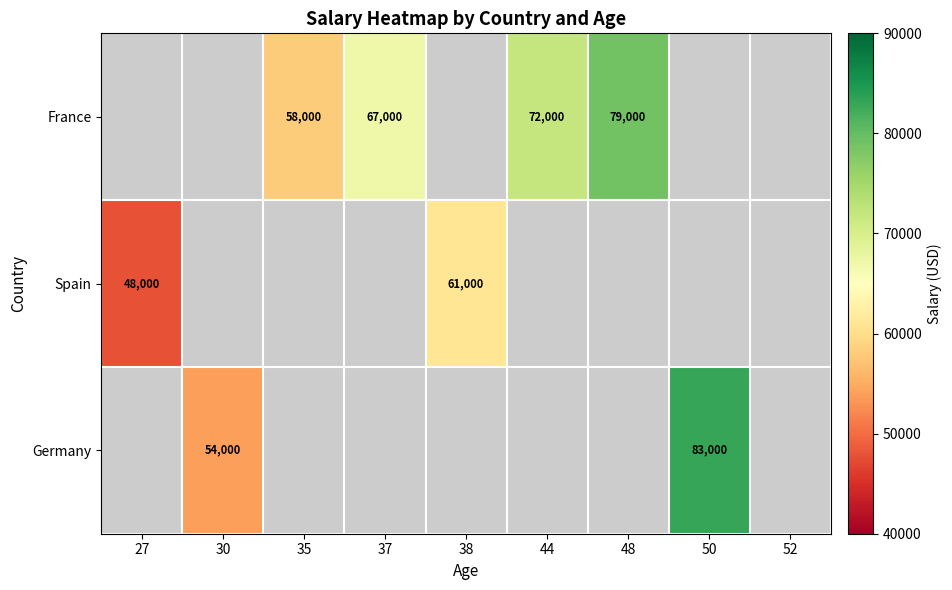

The value of Germany at 50 is 32157. True or false?

False